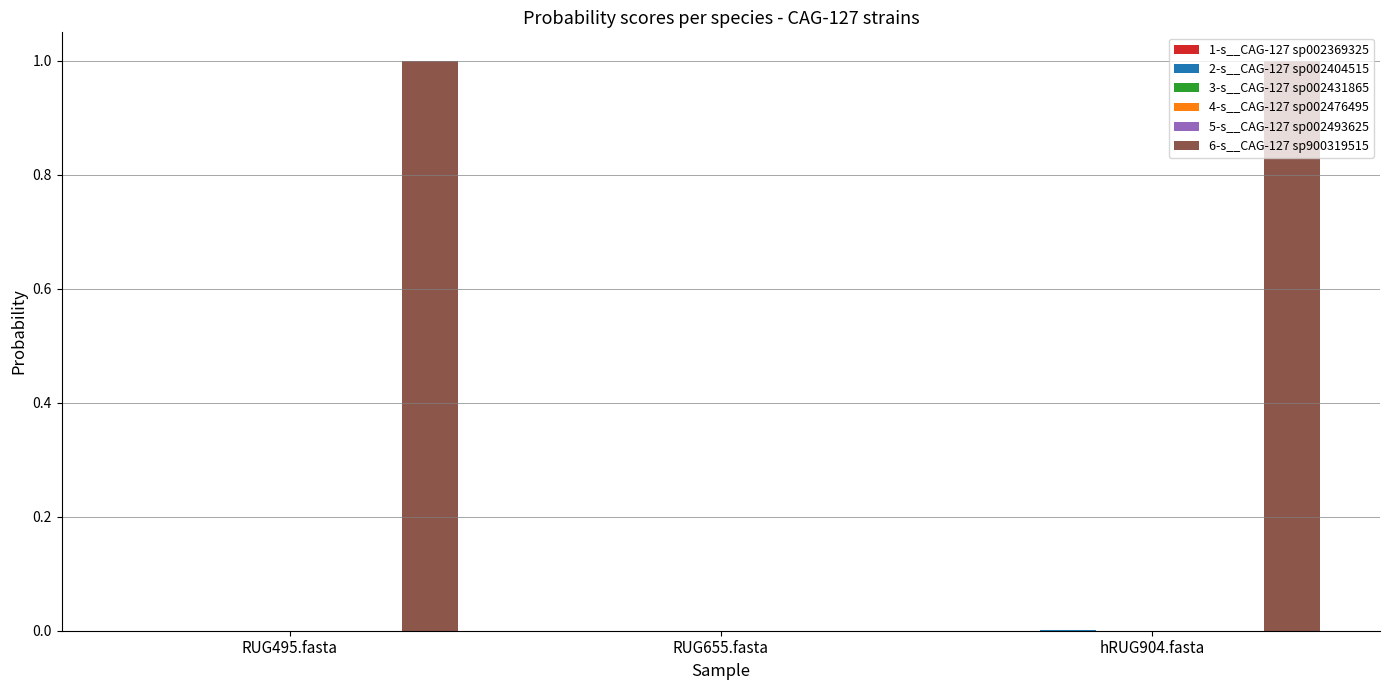

Which series has the largest total across all categories?

6-s__CAG-127 sp900319515